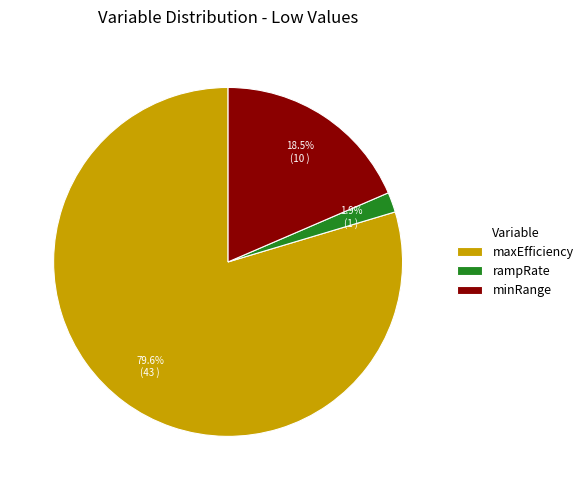

What percentage do minRange and maxEfficiency together represent?

98.1%